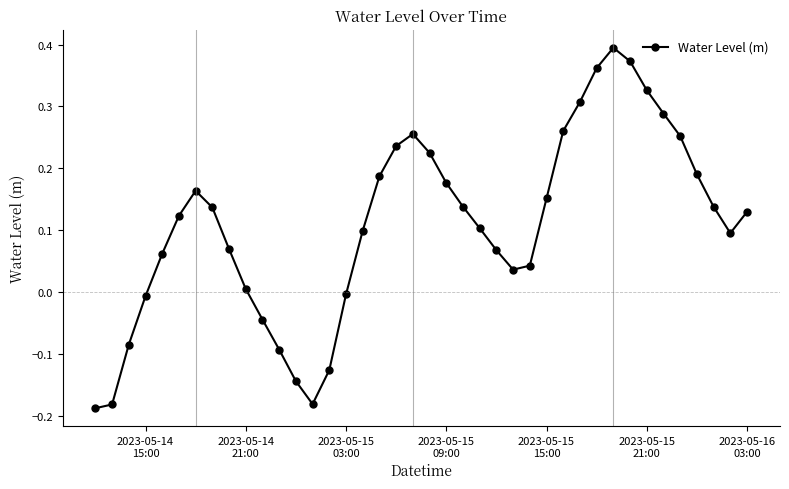

How many points are higher than both their immediate neighbors (excluding endpoints)?

3